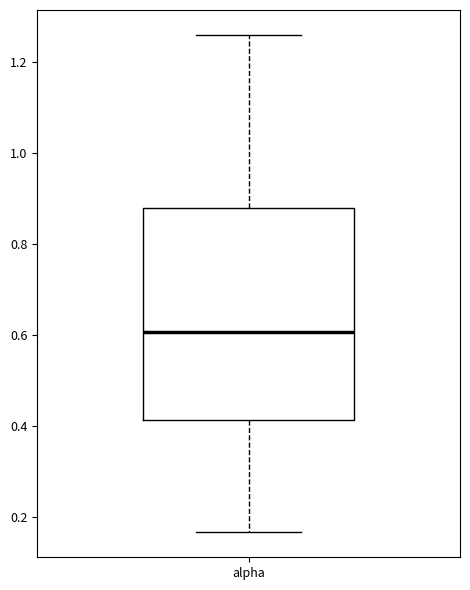

Transcribe this box plot: give where the median line is, the range the box spans, and where the two whiskers end, as read against the y-axis. The values are not printed on the chart, so give them approximately, as read against the axis.

median 0.60, box 0.42 to 0.88, whiskers 0.16 to 1.26